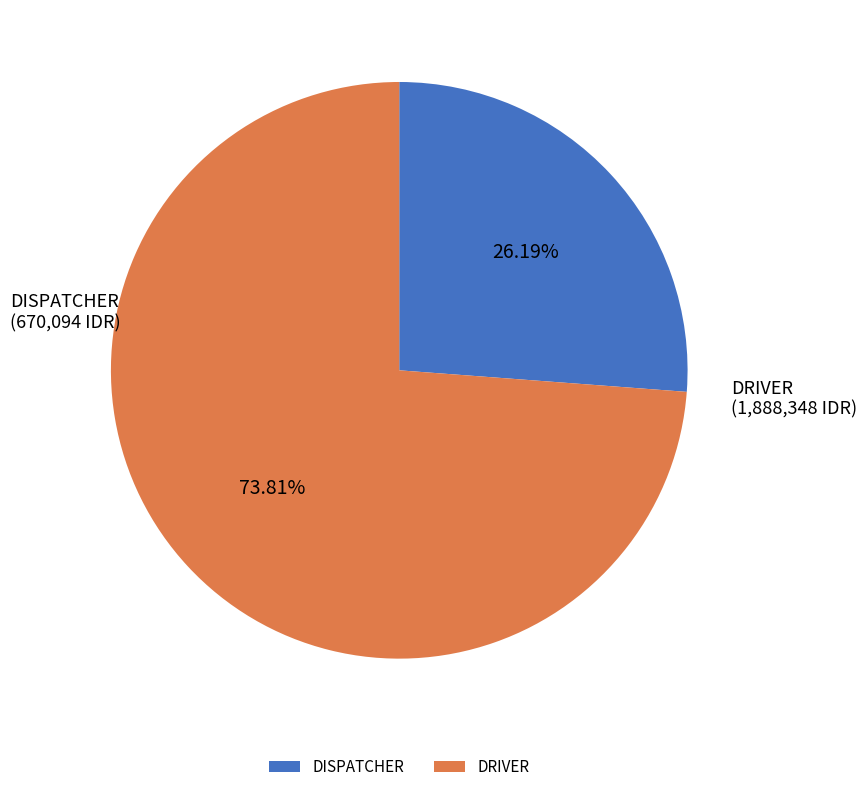

Which has a higher value, DRIVER or DISPATCHER?

DRIVER